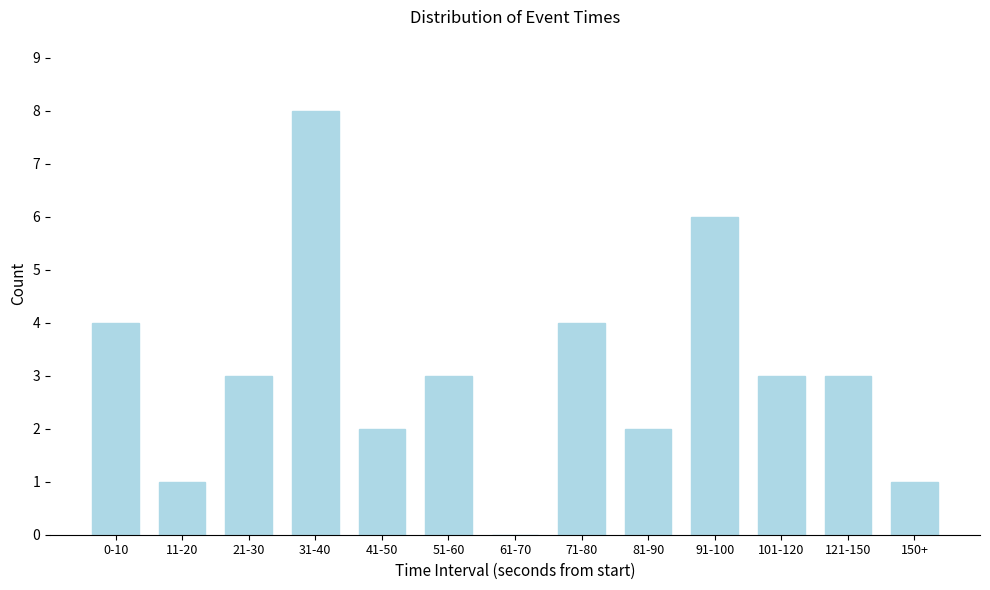

Reading left to right, what are all the values shown in this chart?

0-10=4	11-20=1	21-30=3	31-40=8	41-50=2	51-60=3	61-70=0	71-80=4	81-90=2	91-100=6	101-120=3	121-150=3	150+=1